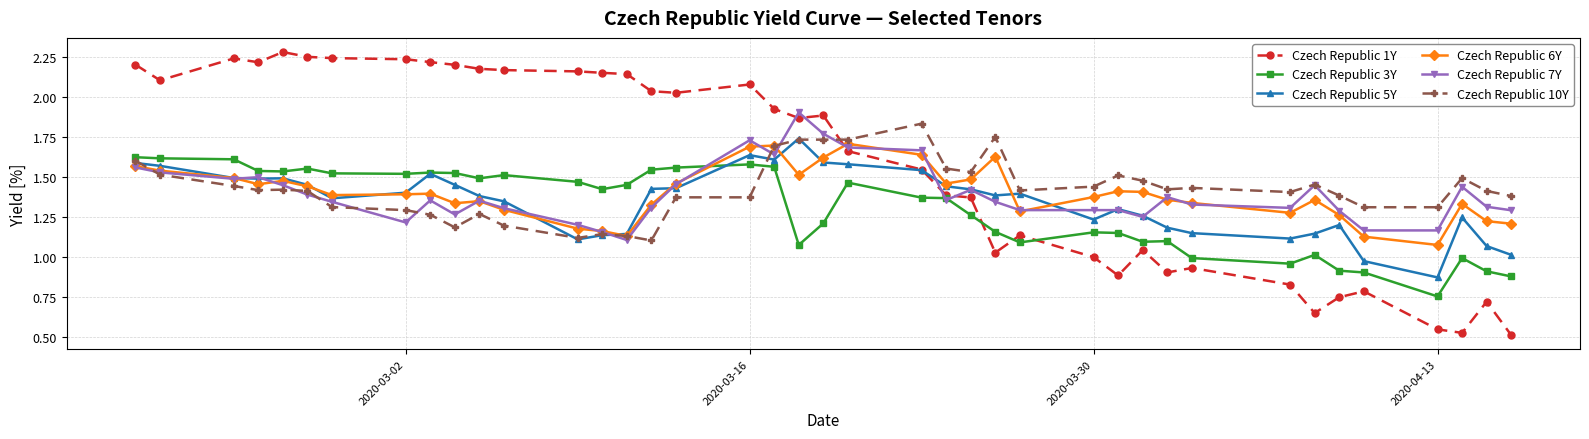

True or false: Czech Republic 3Y has more than 1 points higher than both neighbors.

True